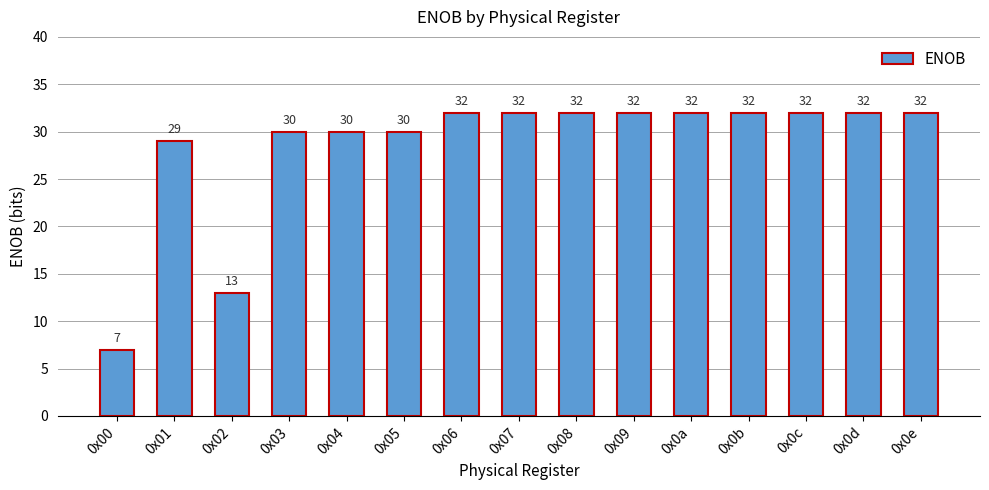

What is the value of the 3rd bar from the left?

13